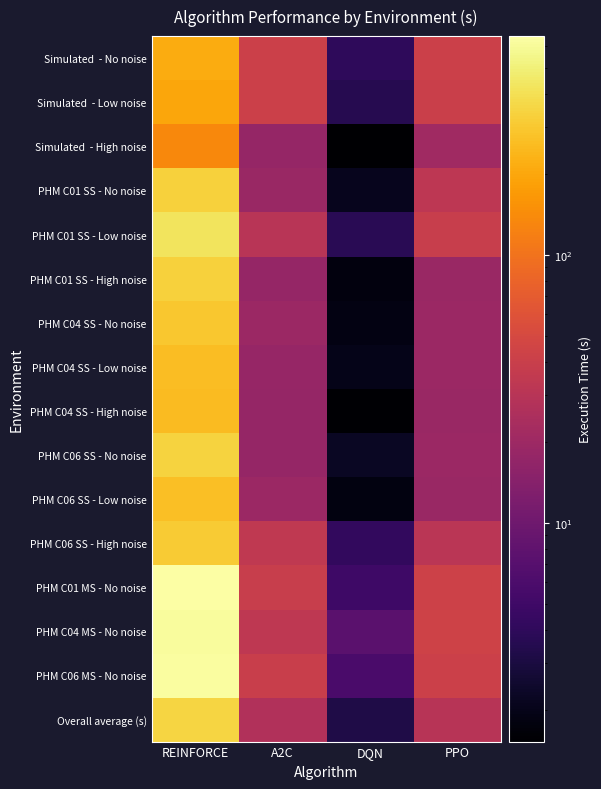

How many data points does each series have?

4